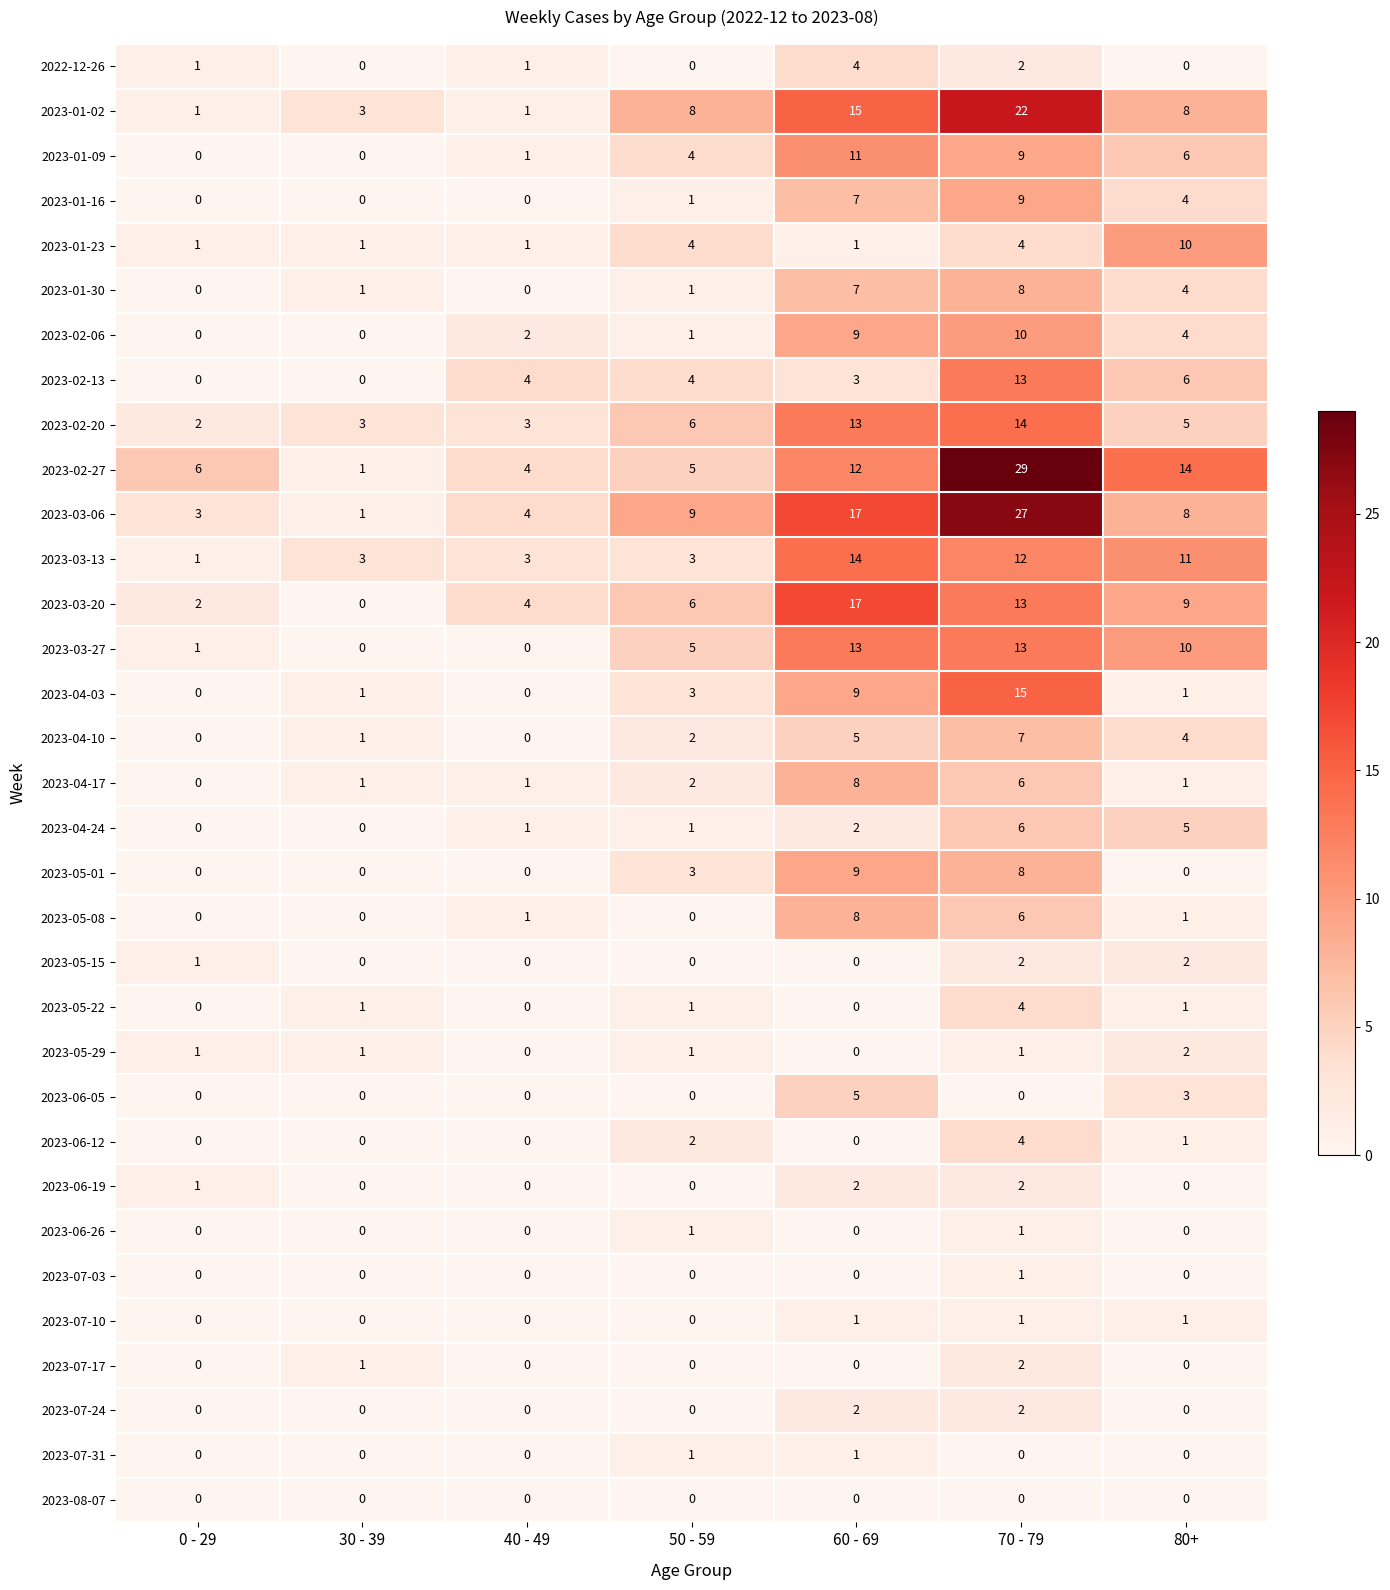

The 2023-04-10 series shows 7 at 70 - 79. True or false?

True